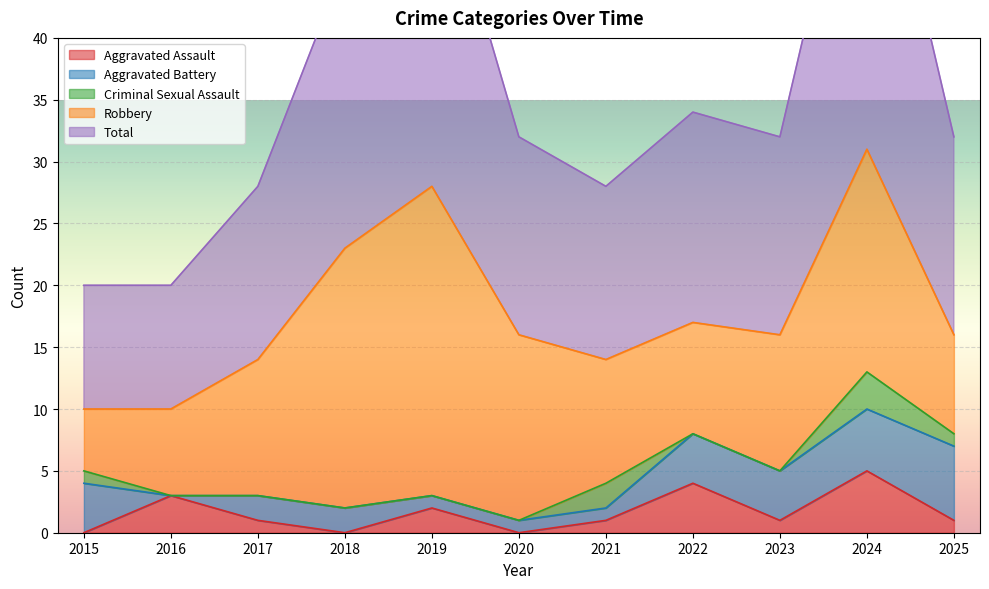

True or false: Robbery and Aggravated Assault intersect in this chart.

False